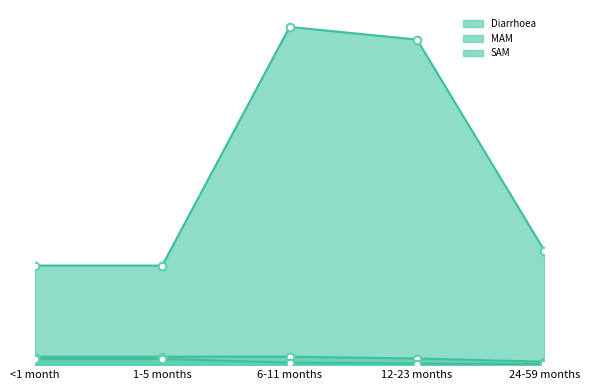

Which series has the widest spread of Y values?

Diarrhoea